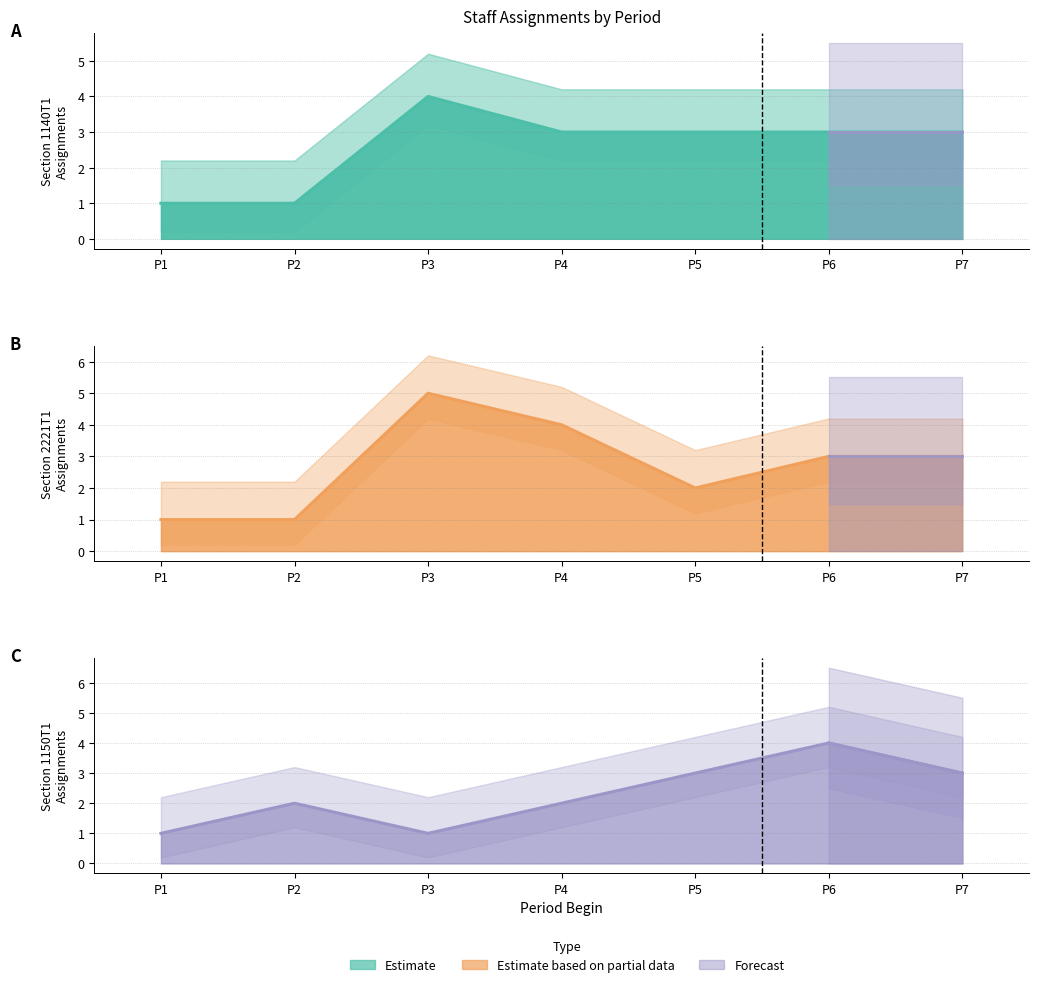

What is the spread (max minus min) of values at P5?

1